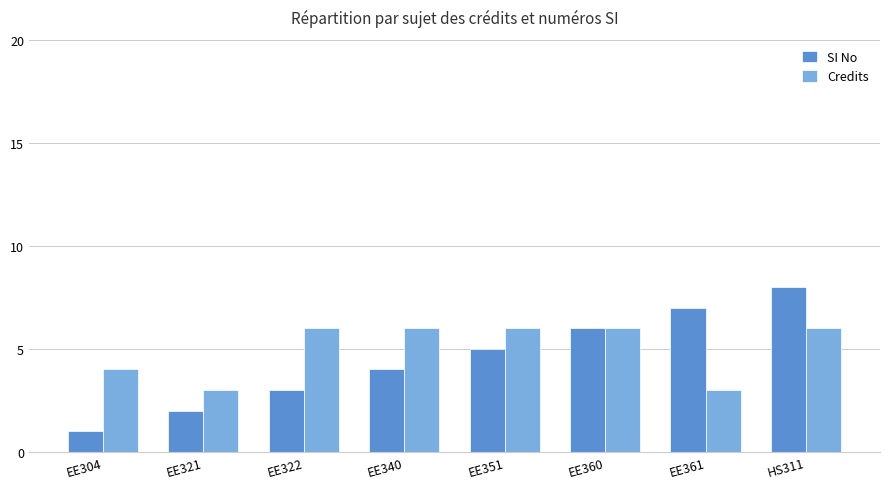

What is the value of the SI No bar at the 5th from the left?

5